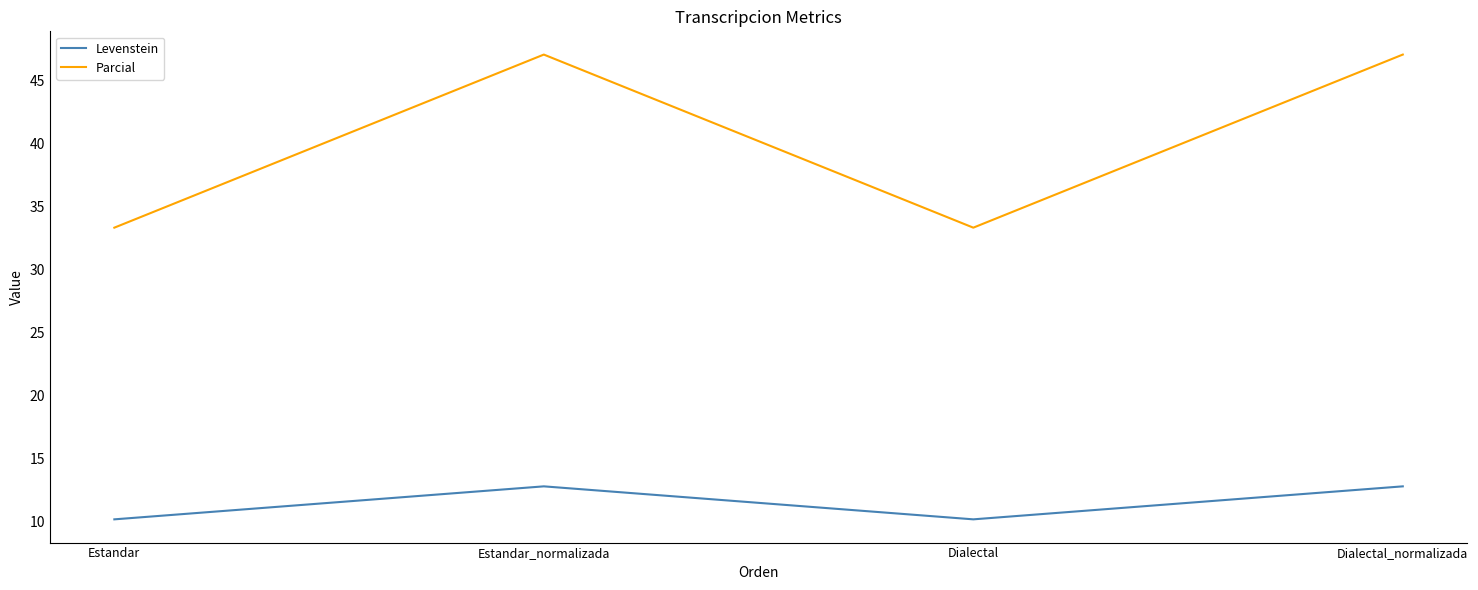

Read the Parcial value at Estandar_normalizada.

47.1